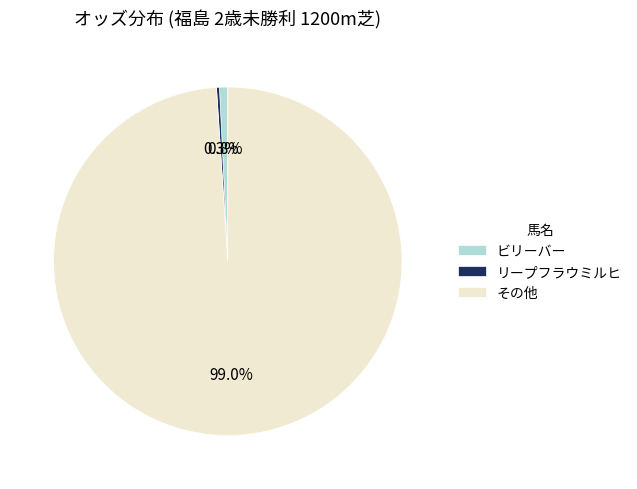

Which slice represents more than half of the pie?

その他